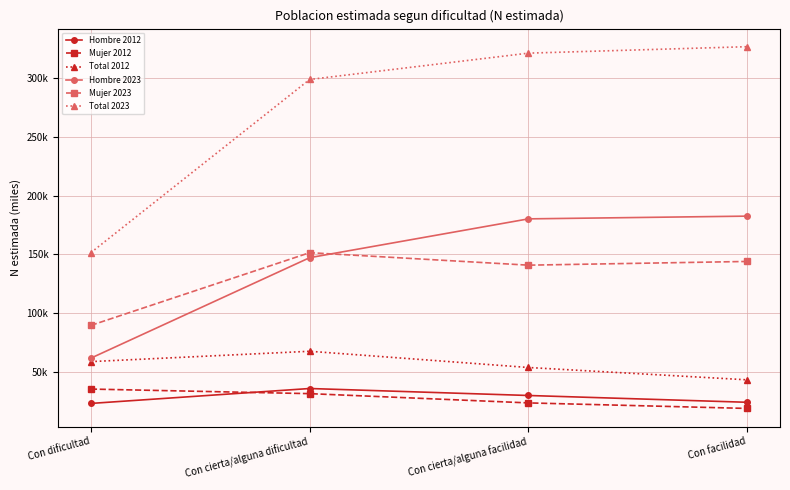

What are all the series names shown in the legend?

Hombre 2012, Mujer 2012, Total 2012, Hombre 2023, Mujer 2023, Total 2023